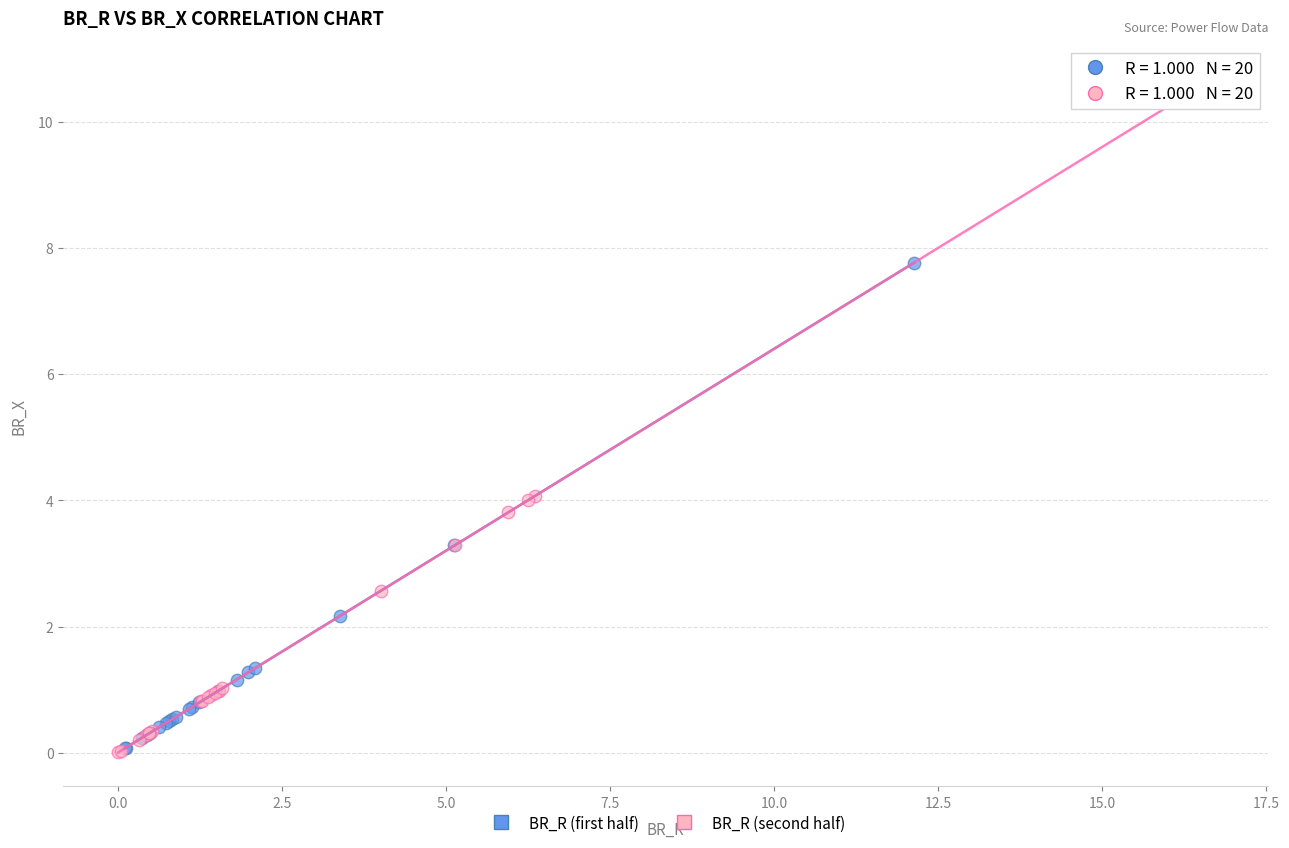

Which series contains the highest Y value?

BR_R (second half)